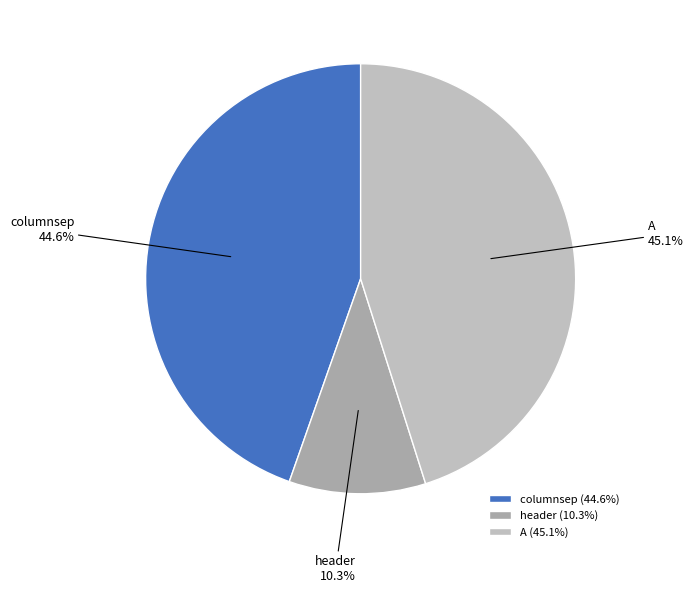

How much of the chart is everything except header?

89.7%